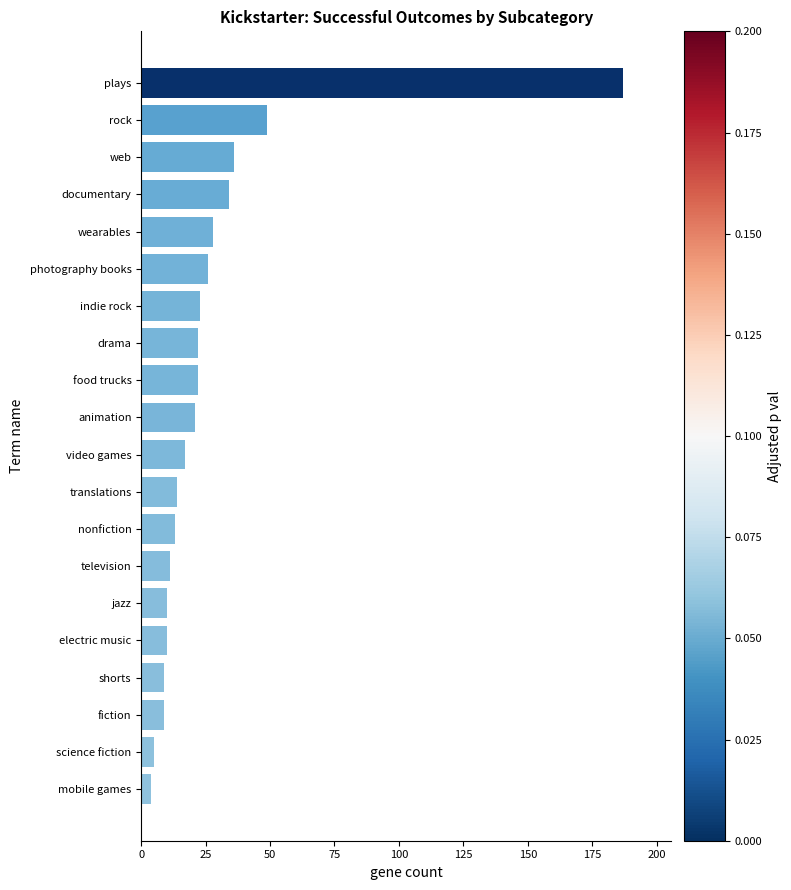

Between photography books and fiction, which is larger?

photography books